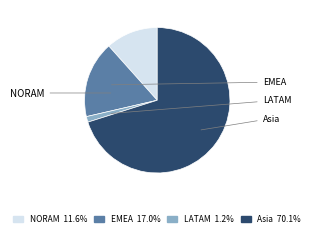

How many slices are in this pie chart?

4